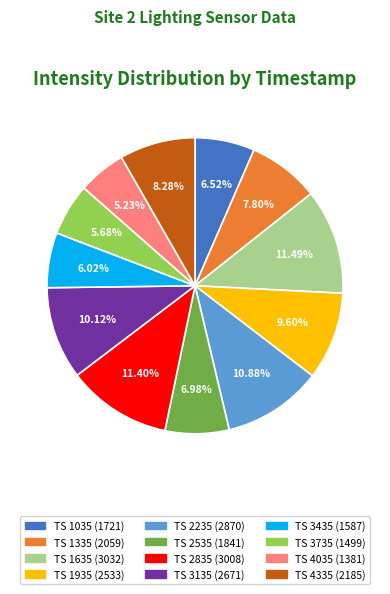

Does any single category account for the majority?

No